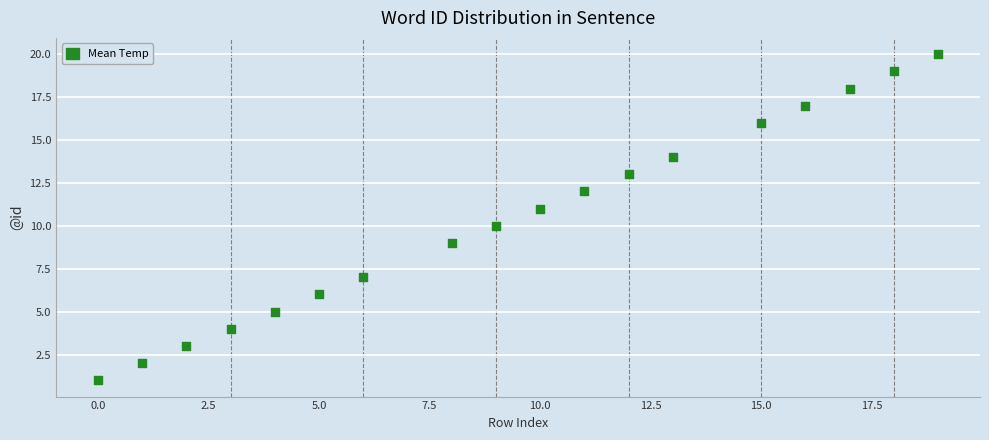

What is the range of Y values (max minus min)?

19